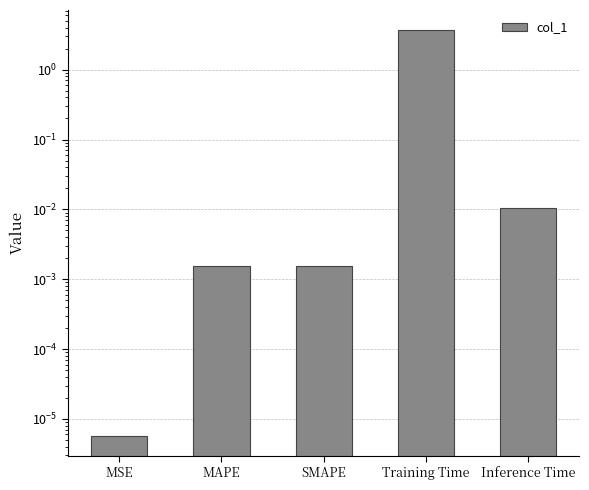

What is the label of the 1st bar from the left?

MSE